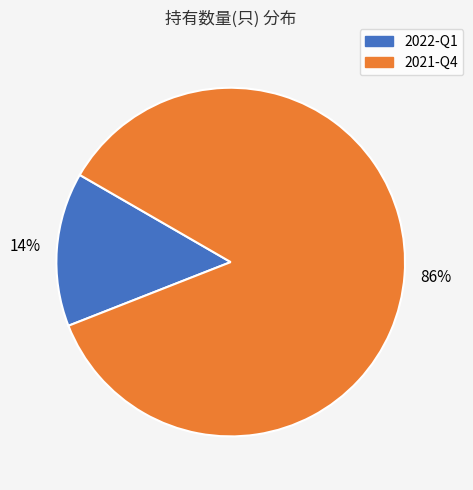

How many slices are in this pie chart?

2